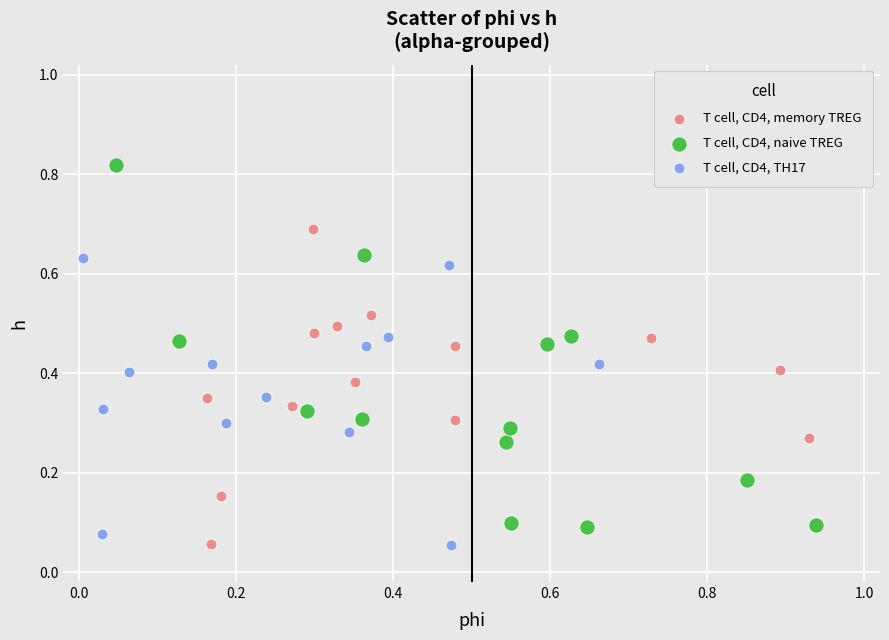

Which series has the widest spread of Y values?

T cell, CD4, naive TREG